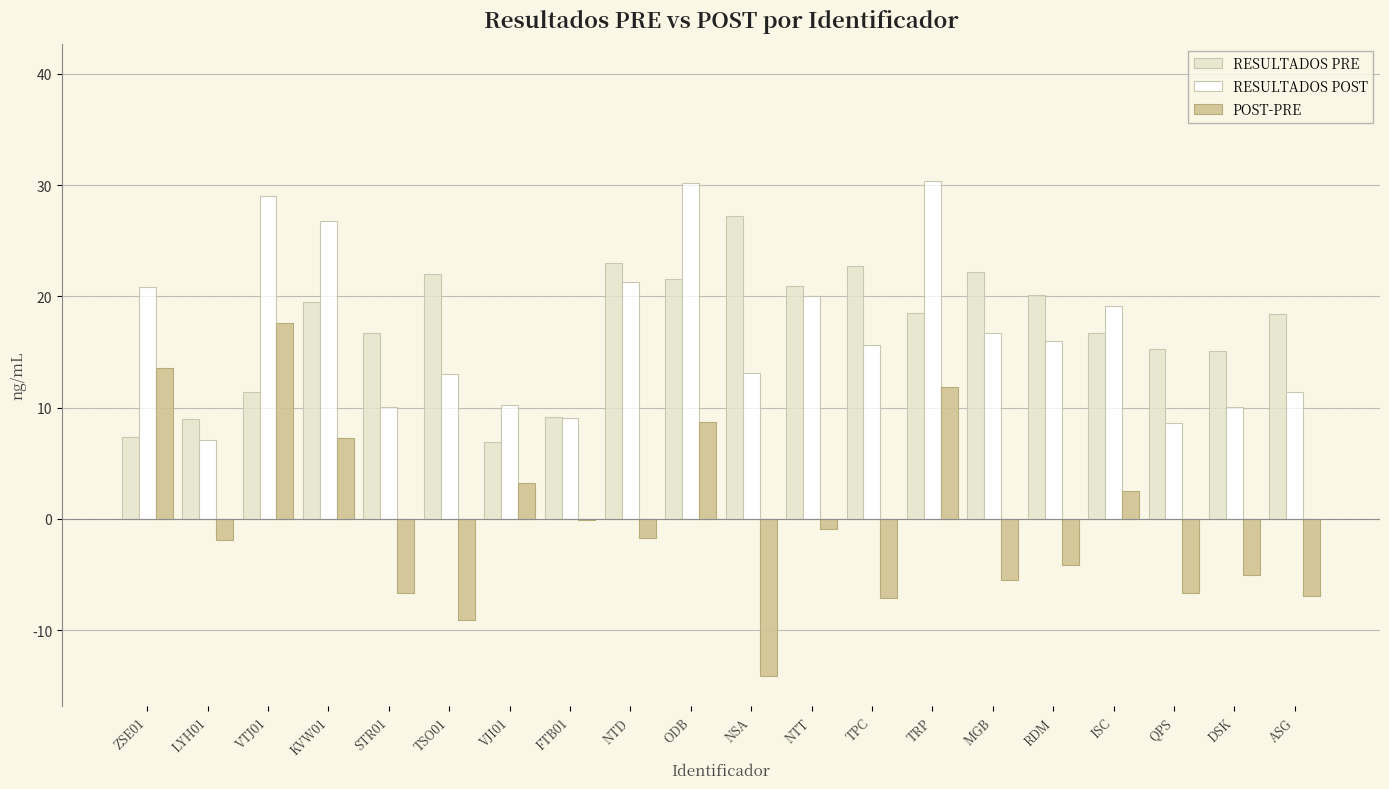

What is the total value across all series at TRP?

60.8